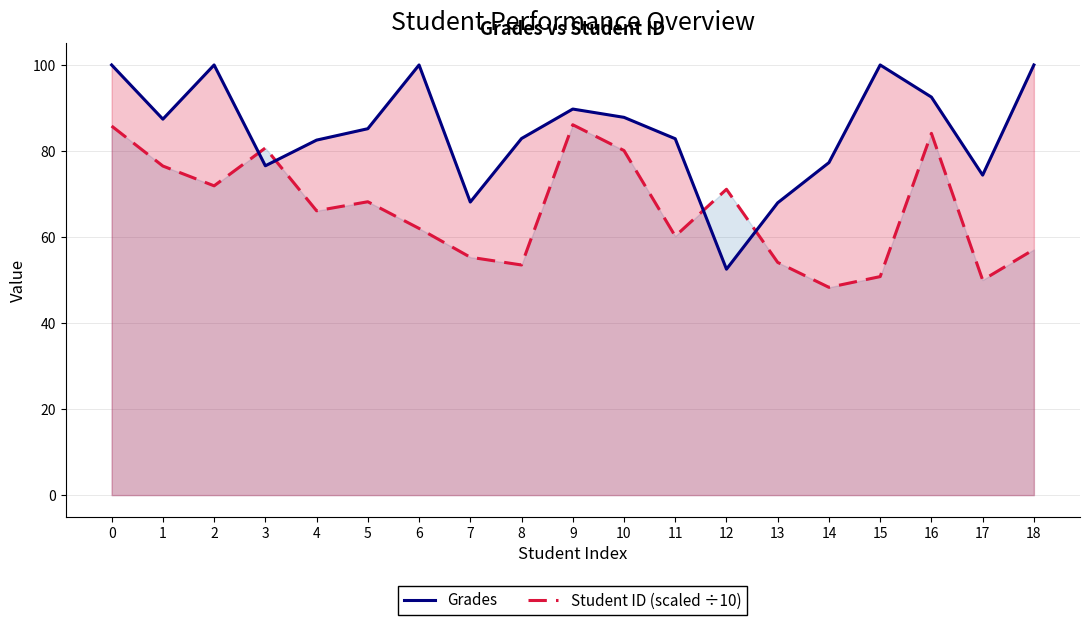

What are all the series names shown in the legend?

Grades, Student ID (scaled ÷10)